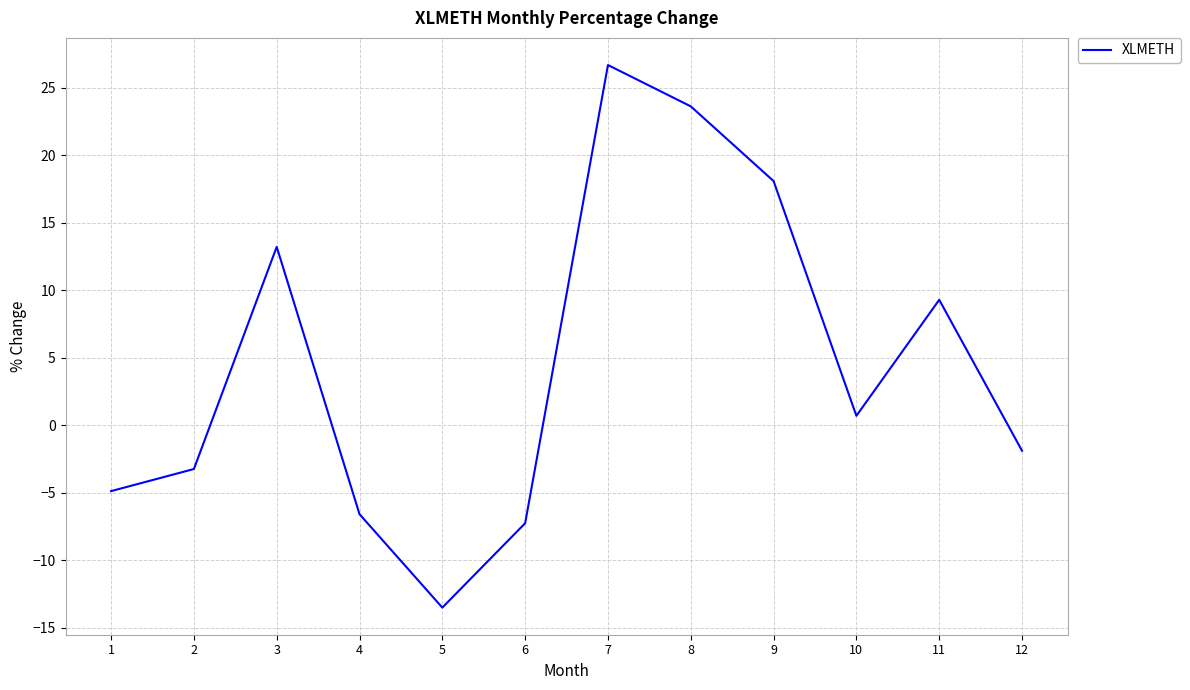

The chart shows a value of -1.9 at 12. True or false?

True